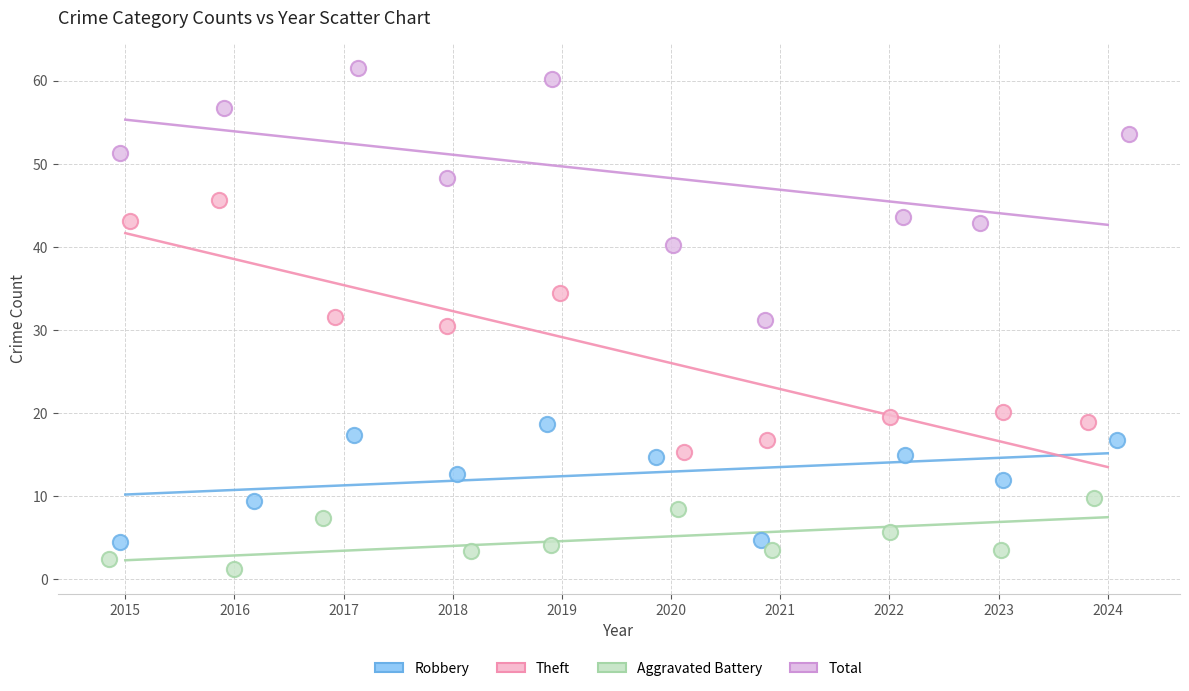

Which series contains the highest Y value?

Total